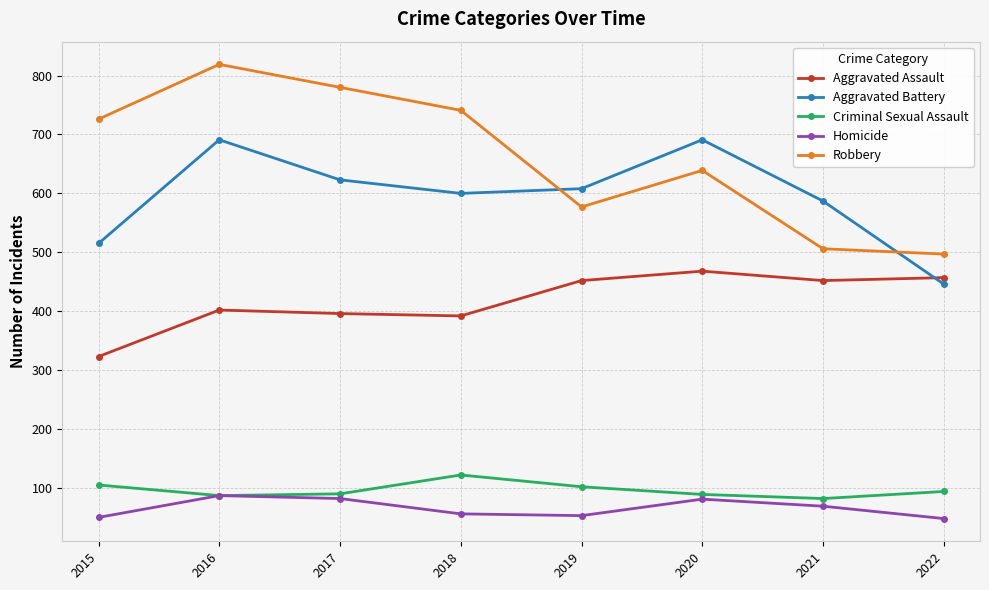

How many interior local peaks does the Aggravated Battery series have?

2